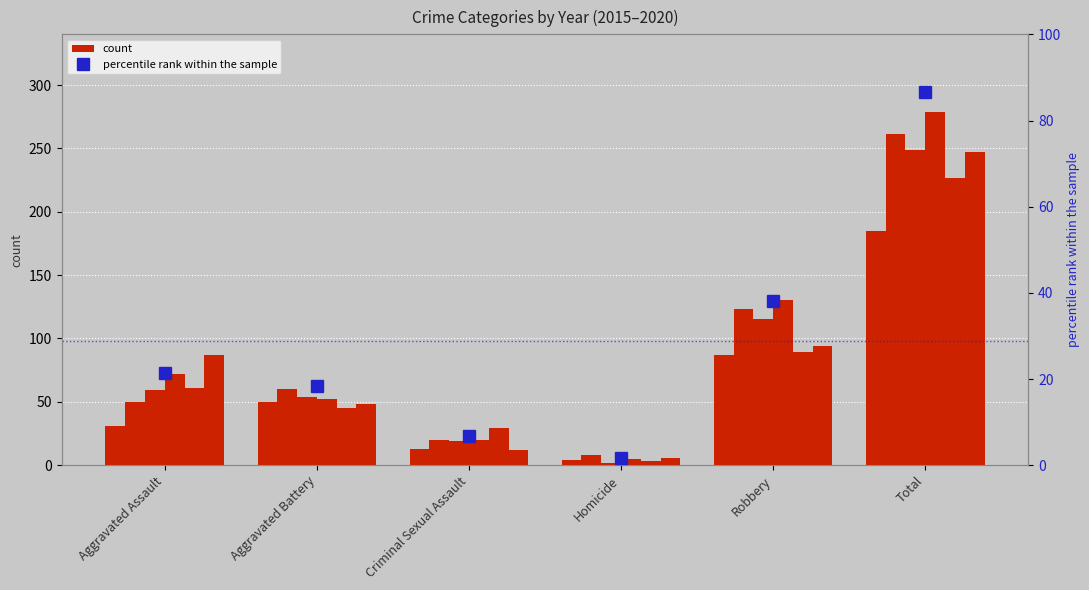

What is the smallest value displayed?

1.7